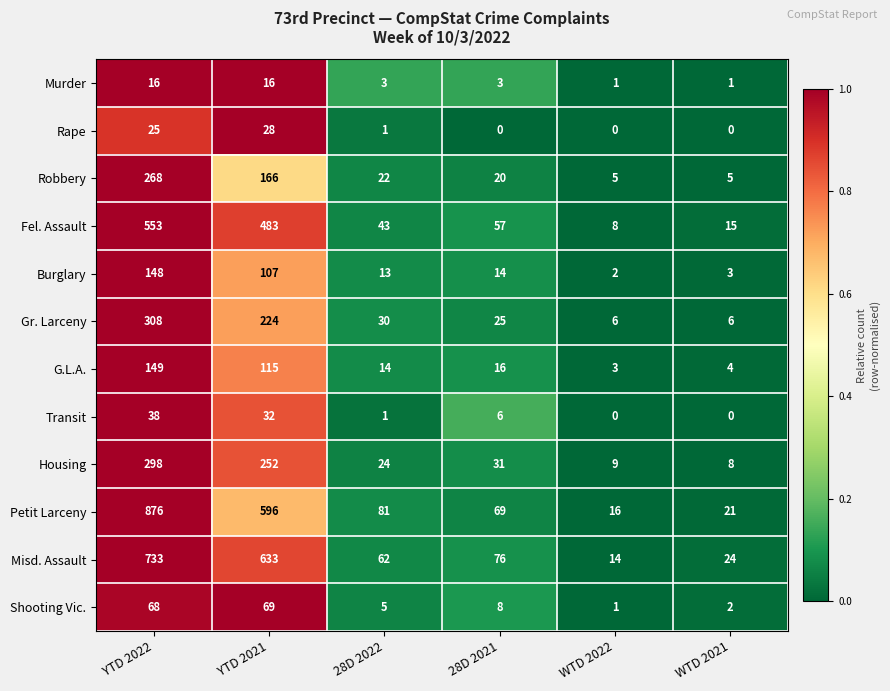

Which label corresponds to the largest value in the chart?

YTD 2022